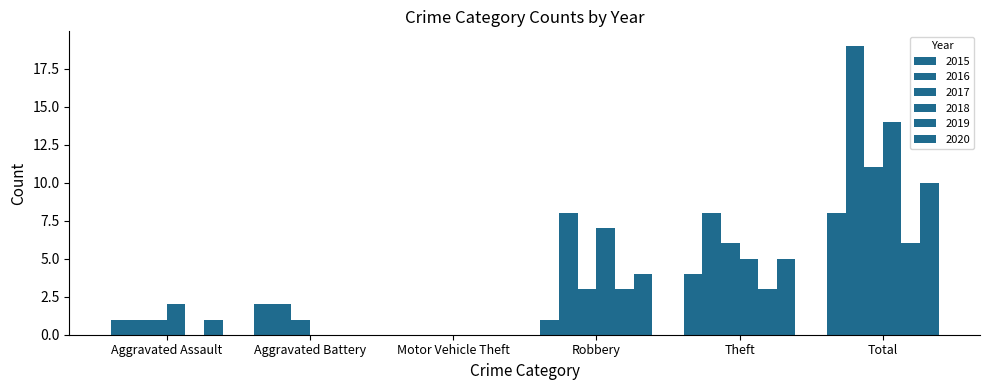

Which has a higher value, Total or Aggravated Battery?

Total